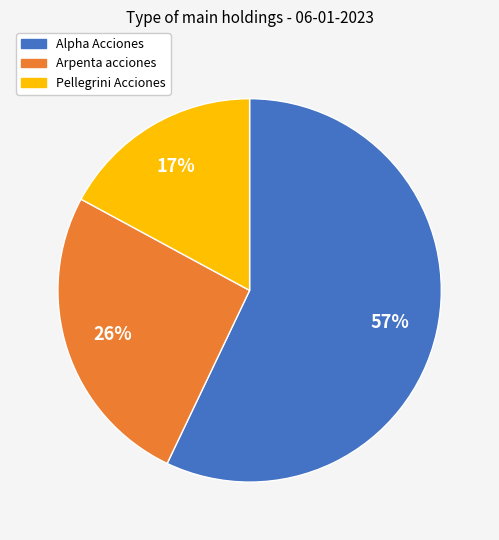

Combined, do Arpenta acciones and Alpha Acciones account for over 50%?

Yes